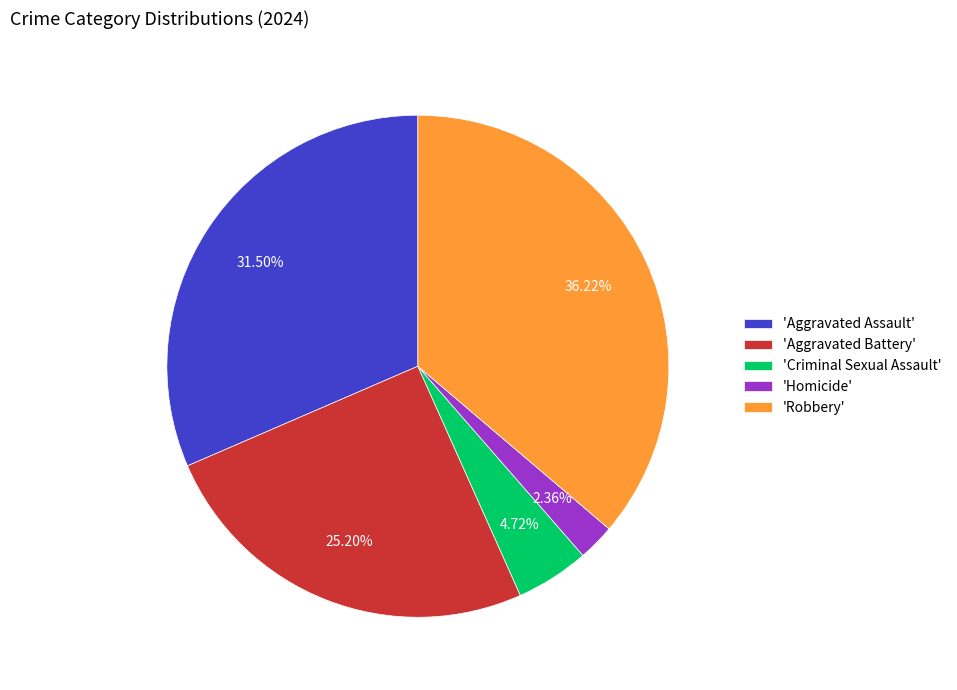

Do 'Aggravated Assault' and 'Aggravated Battery' together represent more than half of the pie?

Yes